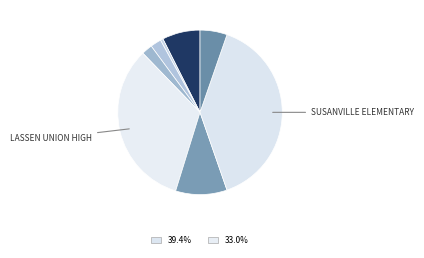

How many slices are in this pie chart?

8